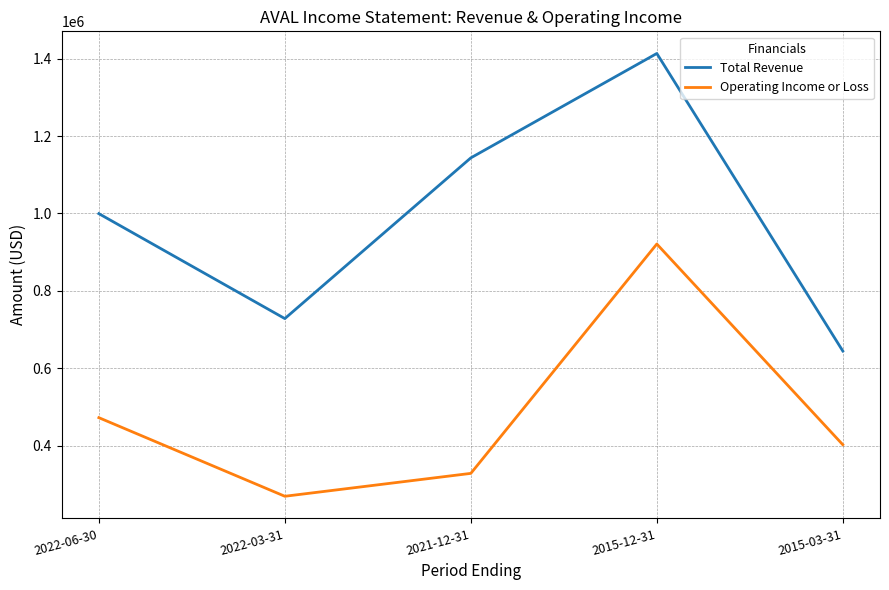

Which series changed the most between 2022-03-31 and 2021-12-31?

Total Revenue